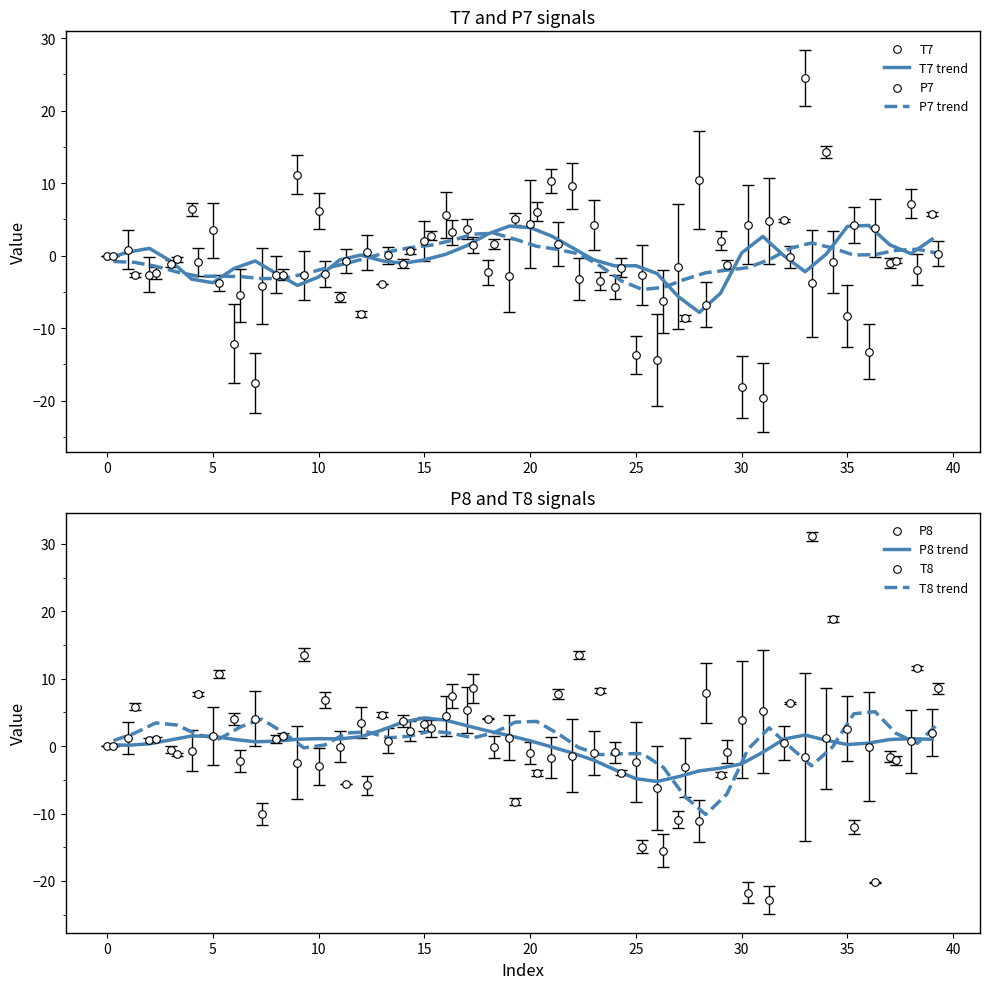

Which series reaches the minimum Y coordinate?

T8